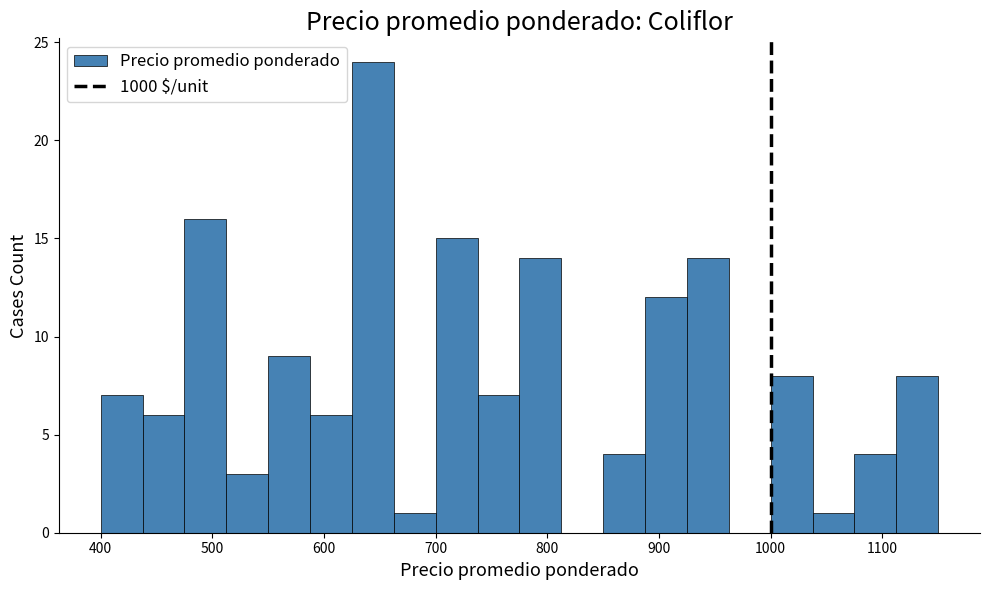

Around what value on the x-axis is the tallest bar? Give the approximate position of its centre, as read against the axis.

640